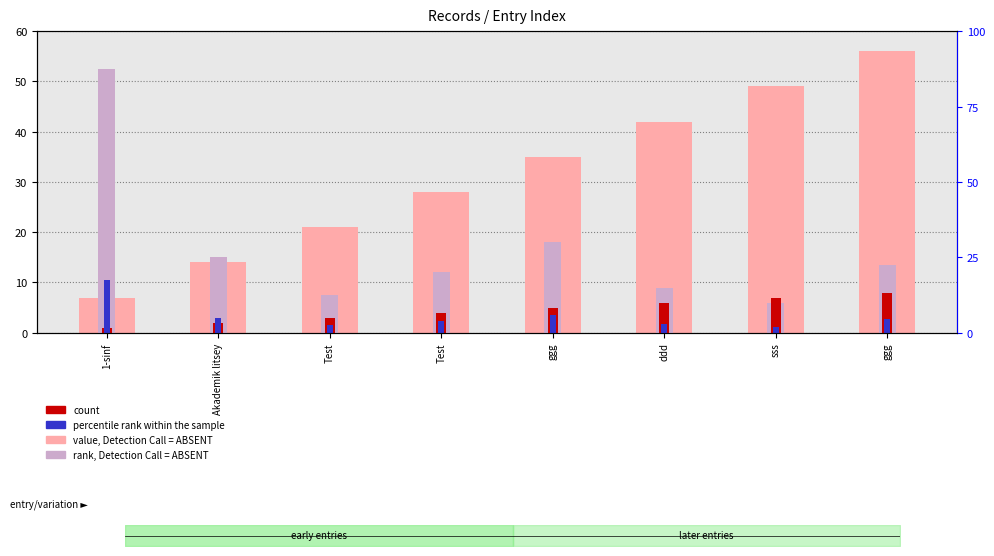

How many bars are there in total?

32